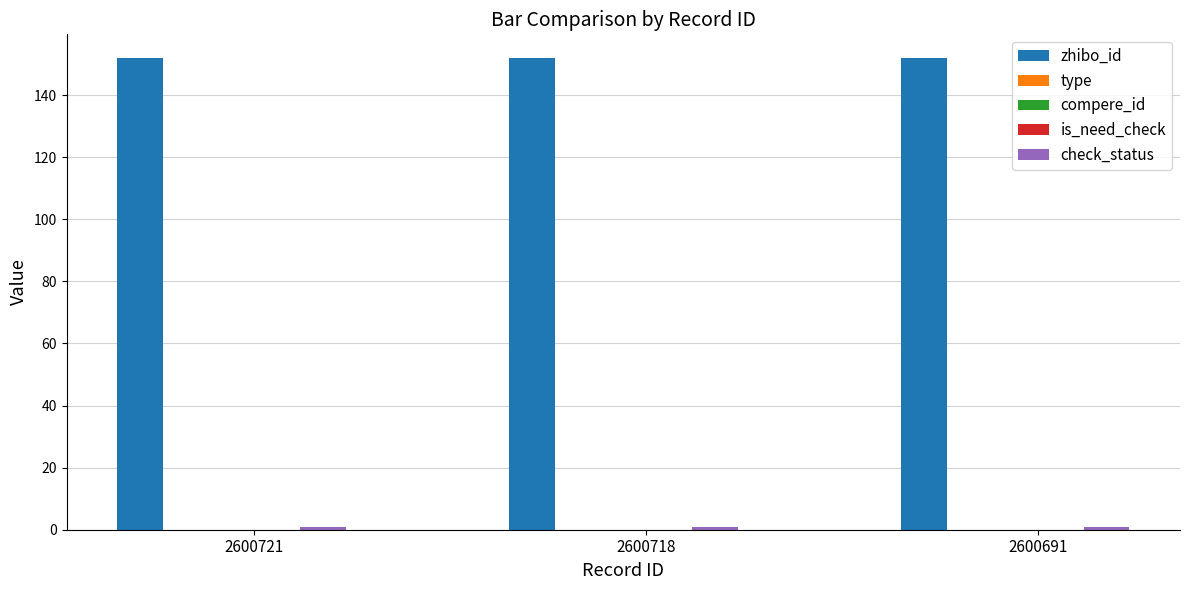

Reading left to right, list all the values displayed in this chart.

zhibo_id: 2600721=152	2600718=152	2600691=152
type: 2600721=0	2600718=0	2600691=0
compere_id: 2600721=0	2600718=0	2600691=0
is_need_check: 2600721=0	2600718=0	2600691=0
check_status: 2600721=1	2600718=1	2600691=1